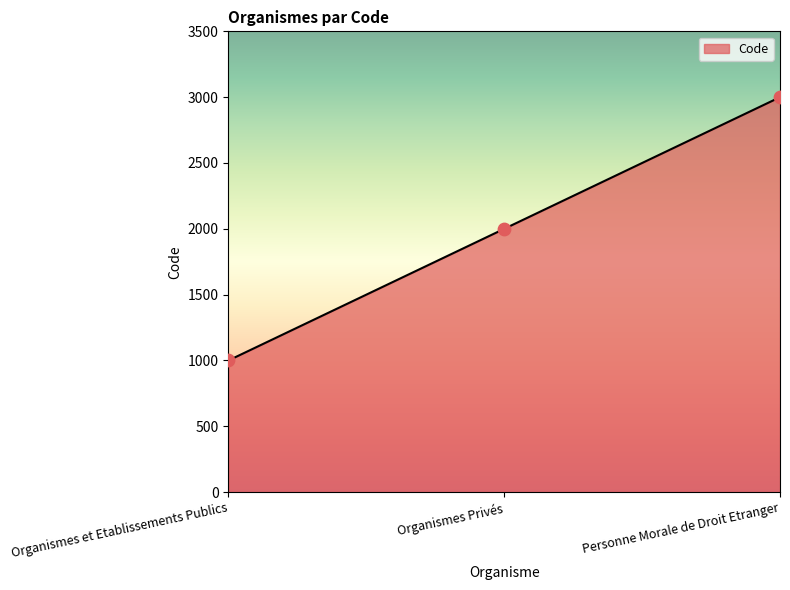

What is the change in value from Organismes et Etablissements Publics to Personne Morale de Droit Etranger?

+2000